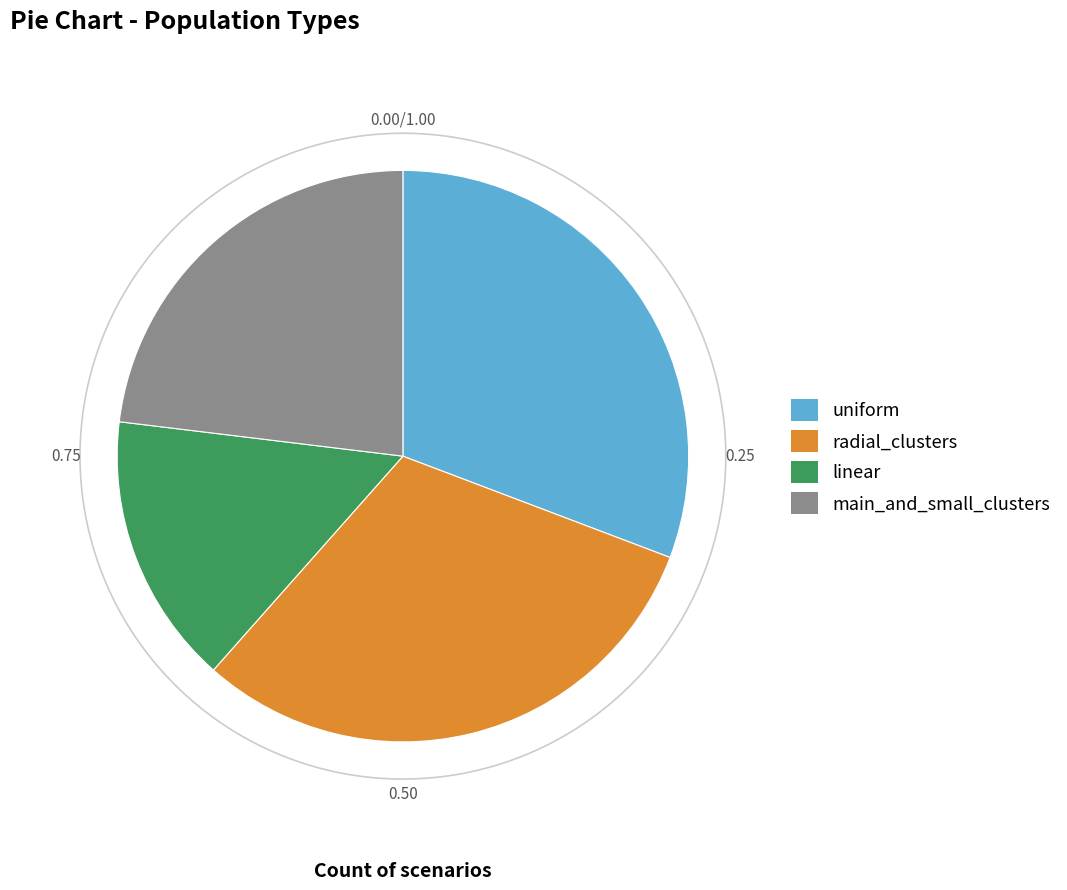

To the nearest percent, what is the combined percentage of radial_clusters and uniform?

62%